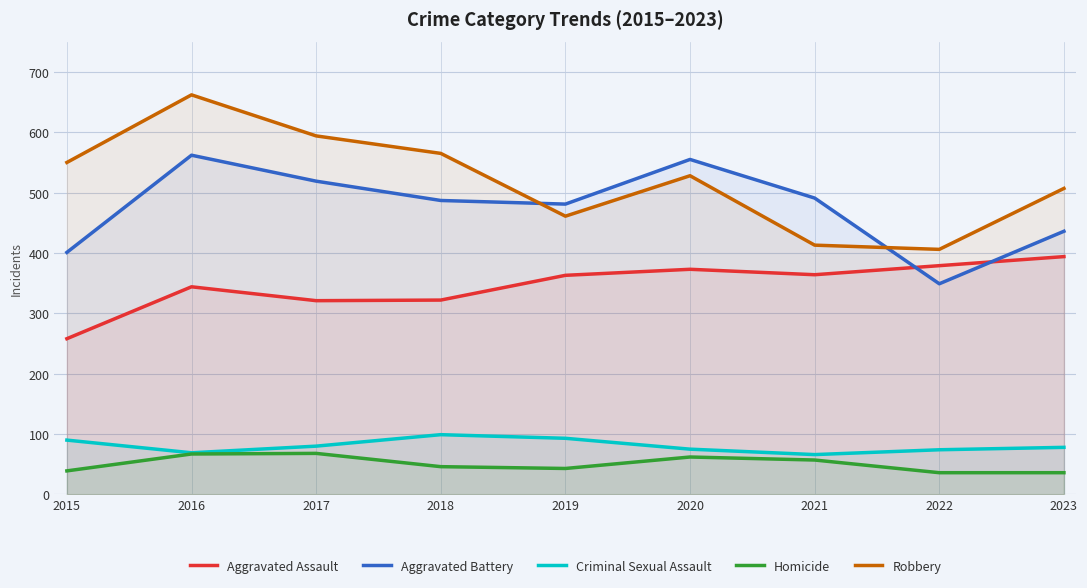

What is the average value of the Robbery series?

521